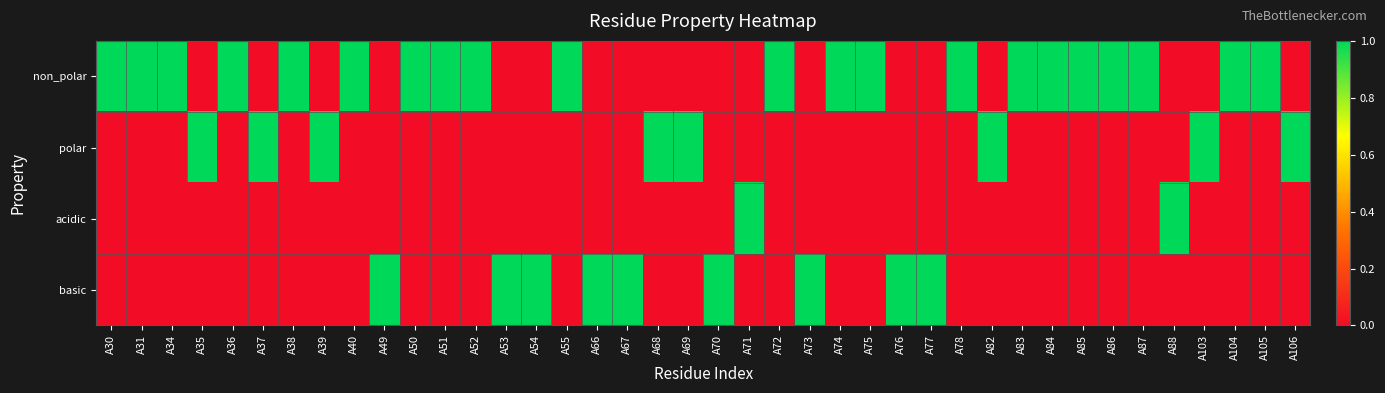

Which series changed the most between A82 and A106?

non_polar